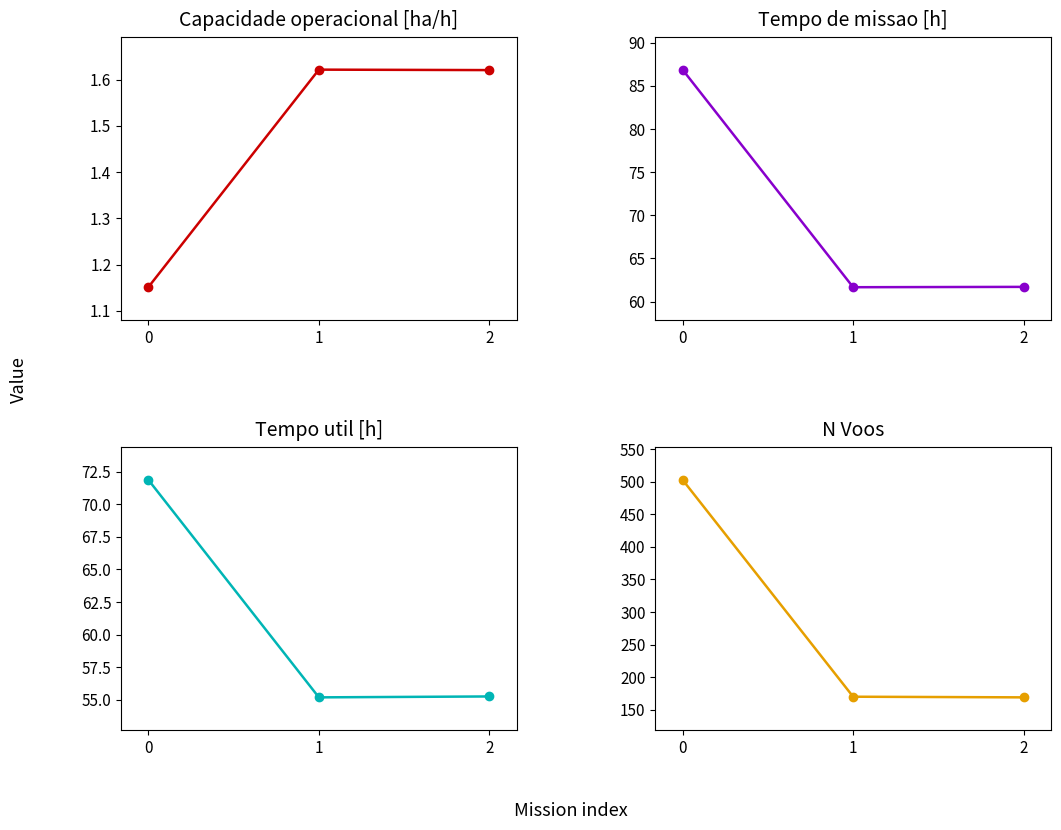

Reading left to right, extract all data points from this chart.

Capacidade operacional [ha/h]: 0=1.2	1=1.6	2=1.6
Tempo de missao [h]: 0=86.9	1=61.7	2=61.7
Tempo util [h]: 0=71.9	1=55.2	2=55.3
N Voos: 0=503.0	1=170.0	2=169.0